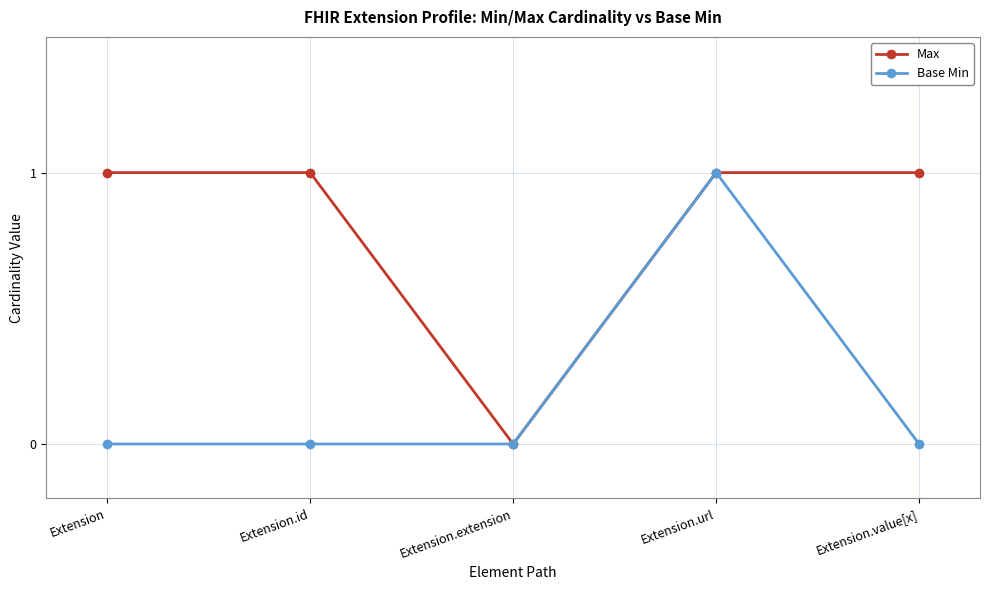

At which label does Max reach its minimum?

Extension.extension